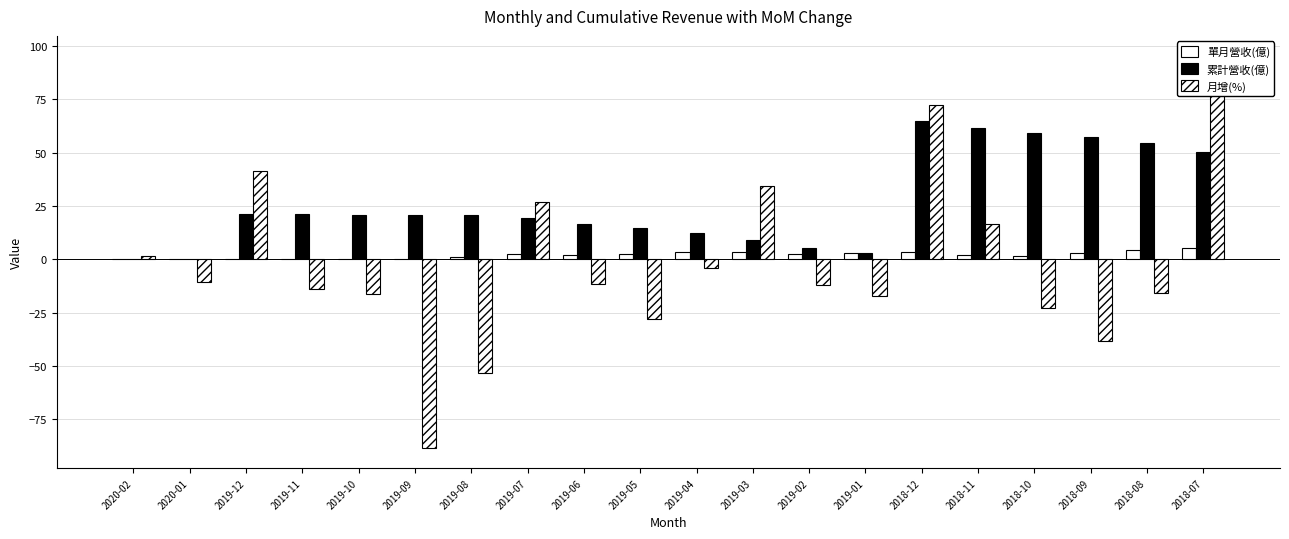

What is the label of the 3rd bar from the right?

2018-09